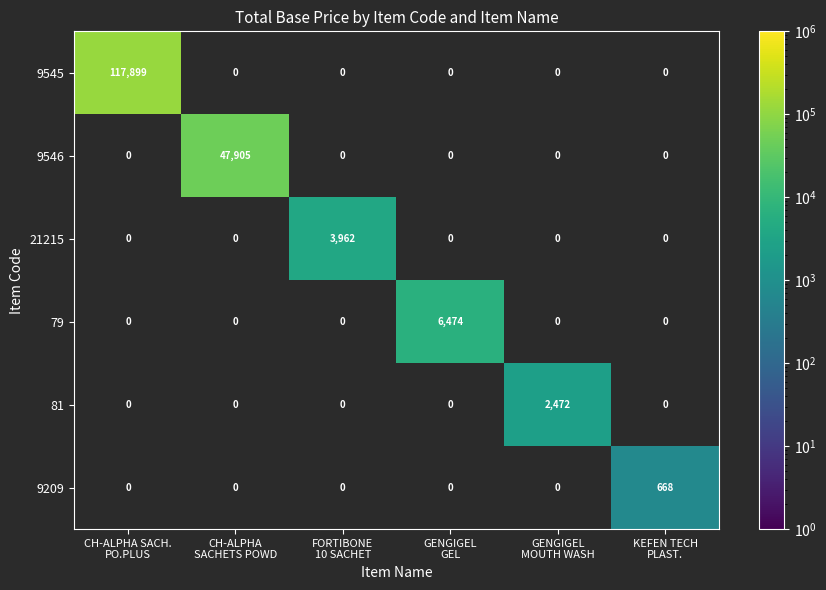

What is the minimum value shown in the chart?

668.1